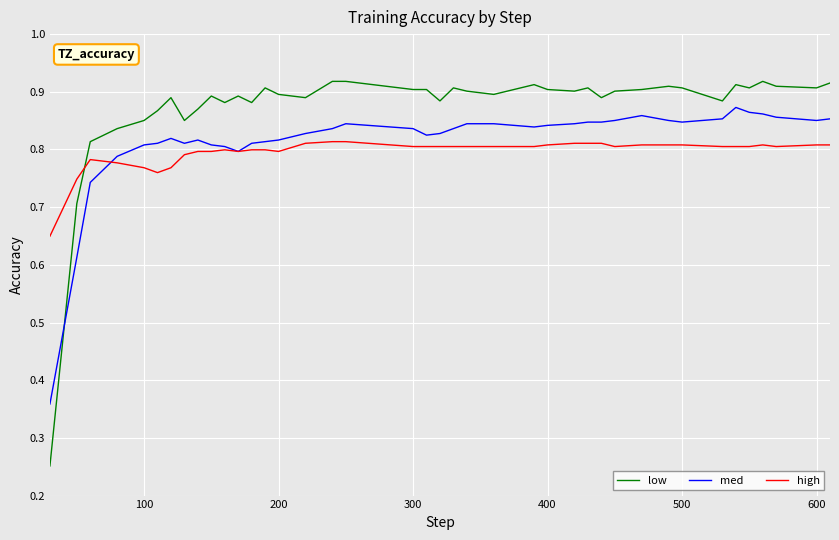

Which series has the largest total across all categories?

low